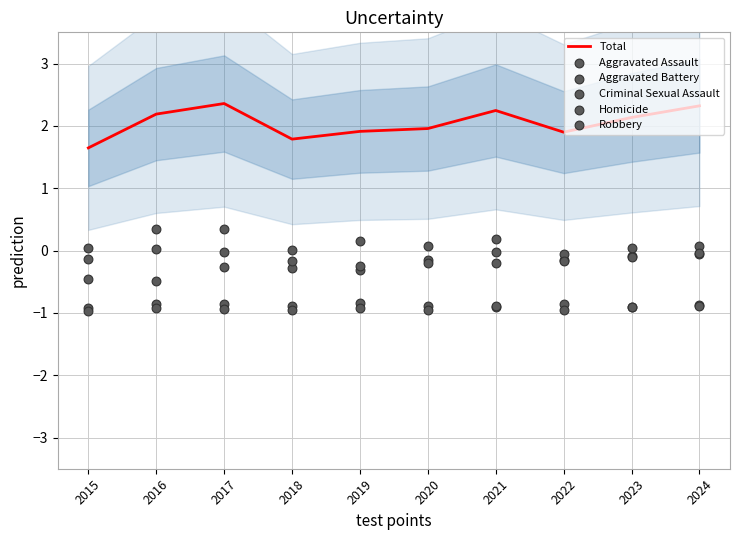

What is the total value across all series at 2024?

0.6